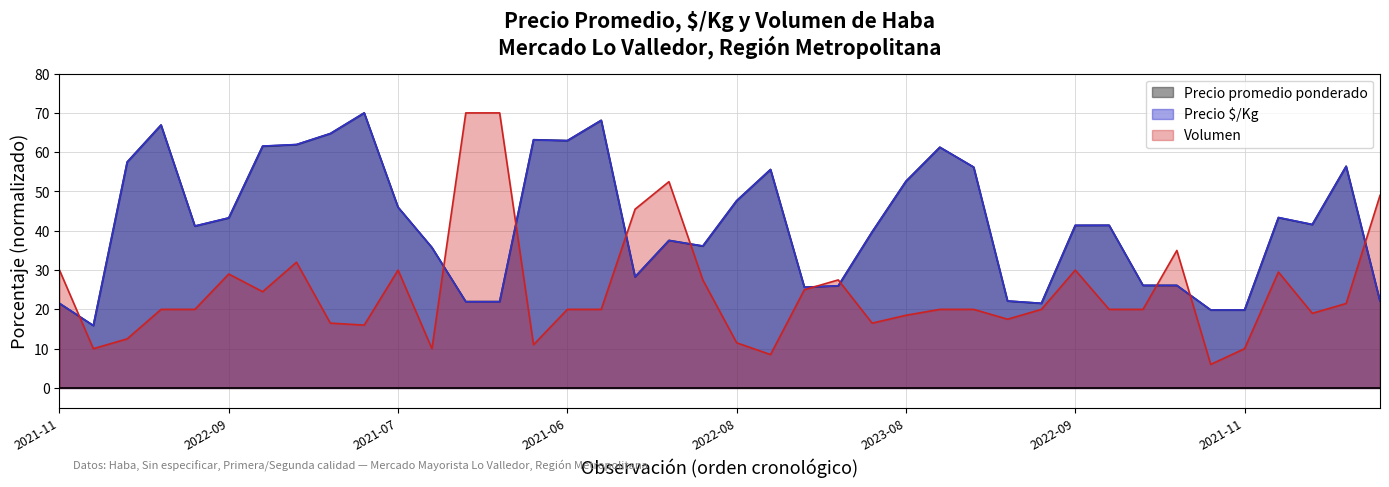

Does the chart display data point markers on the line(s)?

No